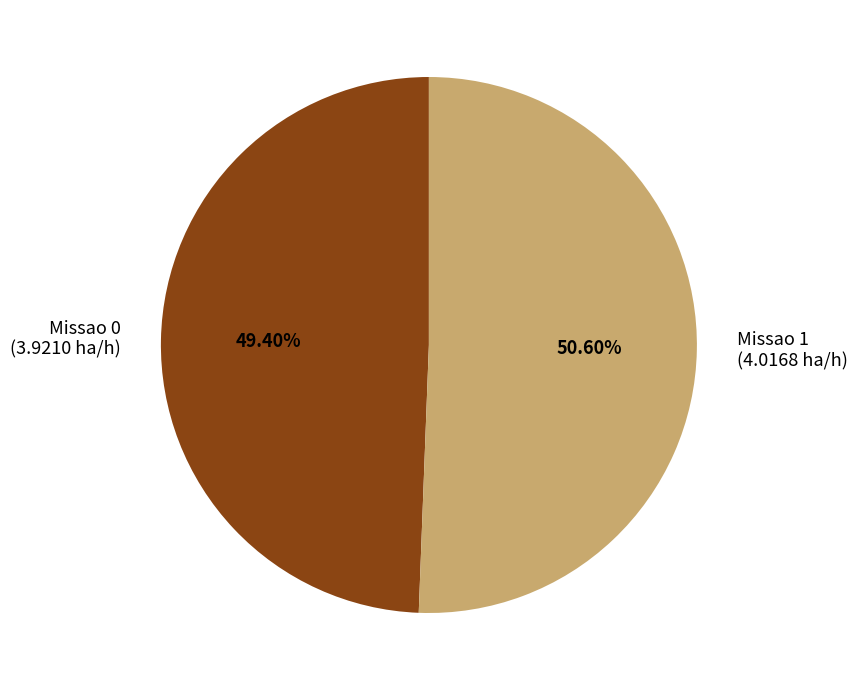

True or false: Missao 1 accounts for 42% of the total.

False